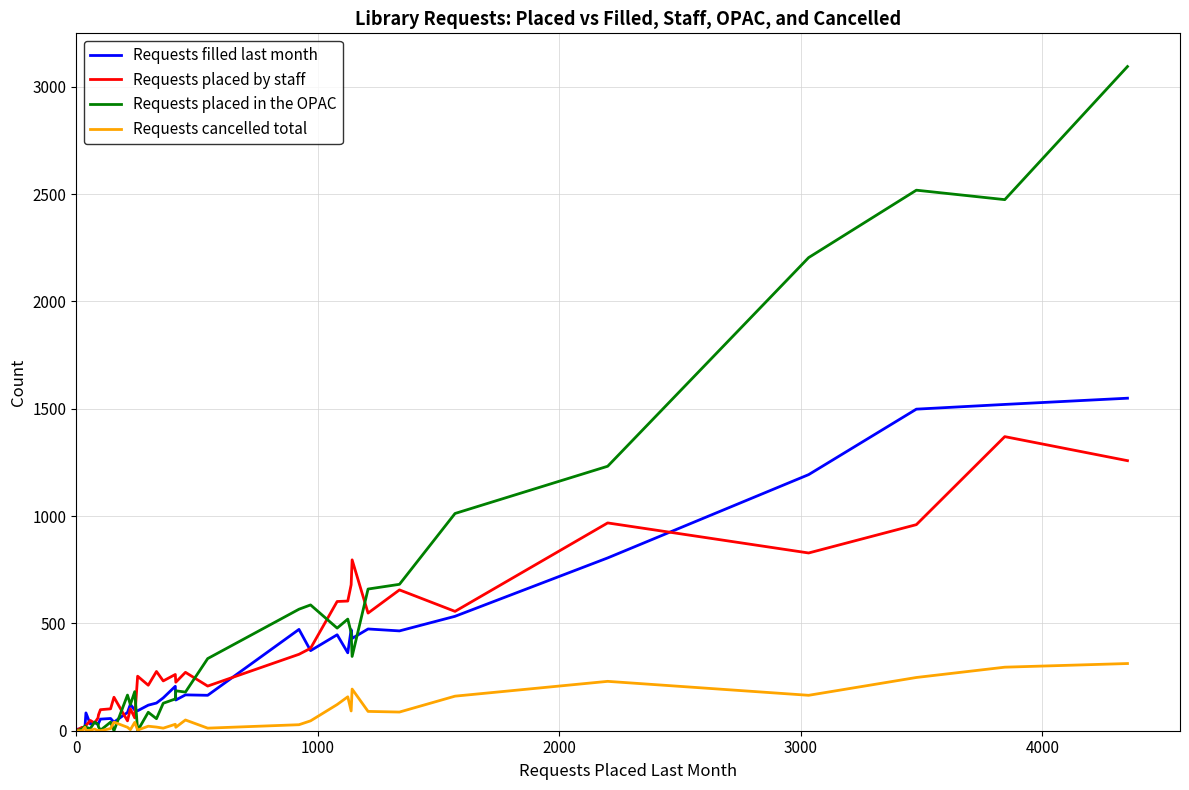

True or false: Requests placed by staff has more than 0 interior local peaks.

True